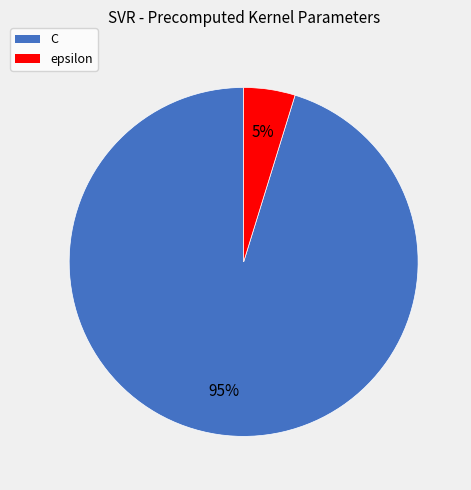

How many slices are in this pie chart?

2